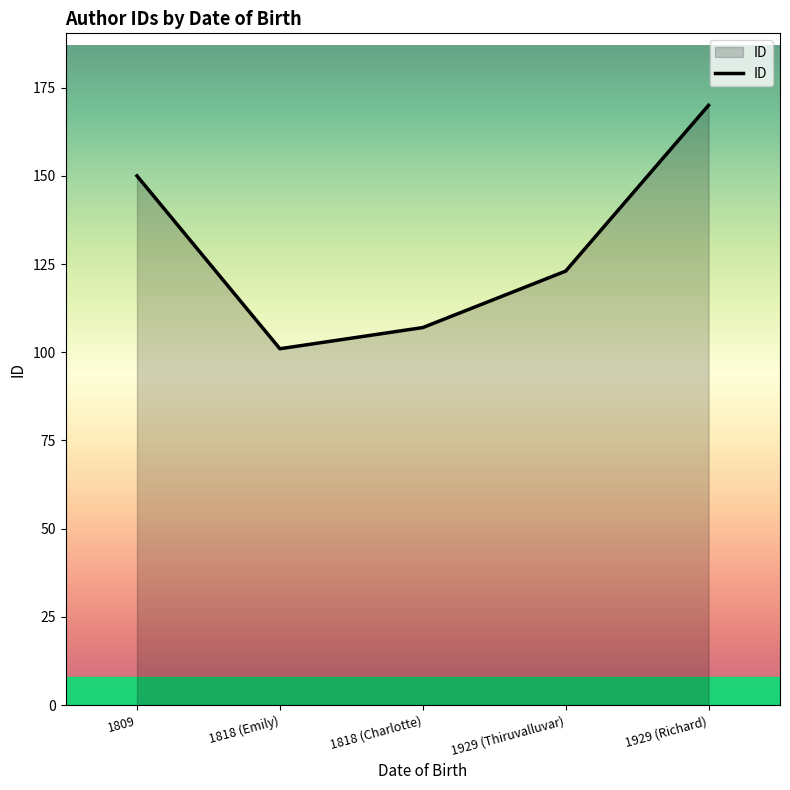

How many lines are shown in the chart?

1